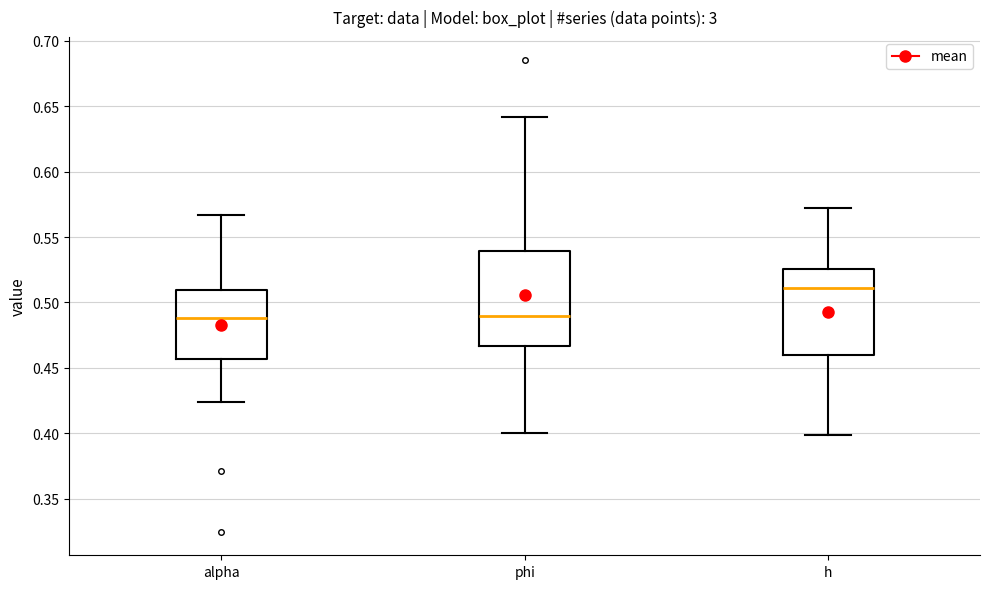

Reading left to right, transcribe this box plot: for each box, give where its median line is, the range the box spans, and where its two whiskers end, as read against the y-axis. The values are not printed on the chart, so give them approximately, as read against the axis.

alpha: median 0.490, box 0.455 to 0.510, whiskers 0.425 to 0.565
phi: median 0.490, box 0.465 to 0.540, whiskers 0.400 to 0.640
h: median 0.510, box 0.460 to 0.525, whiskers 0.400 to 0.575